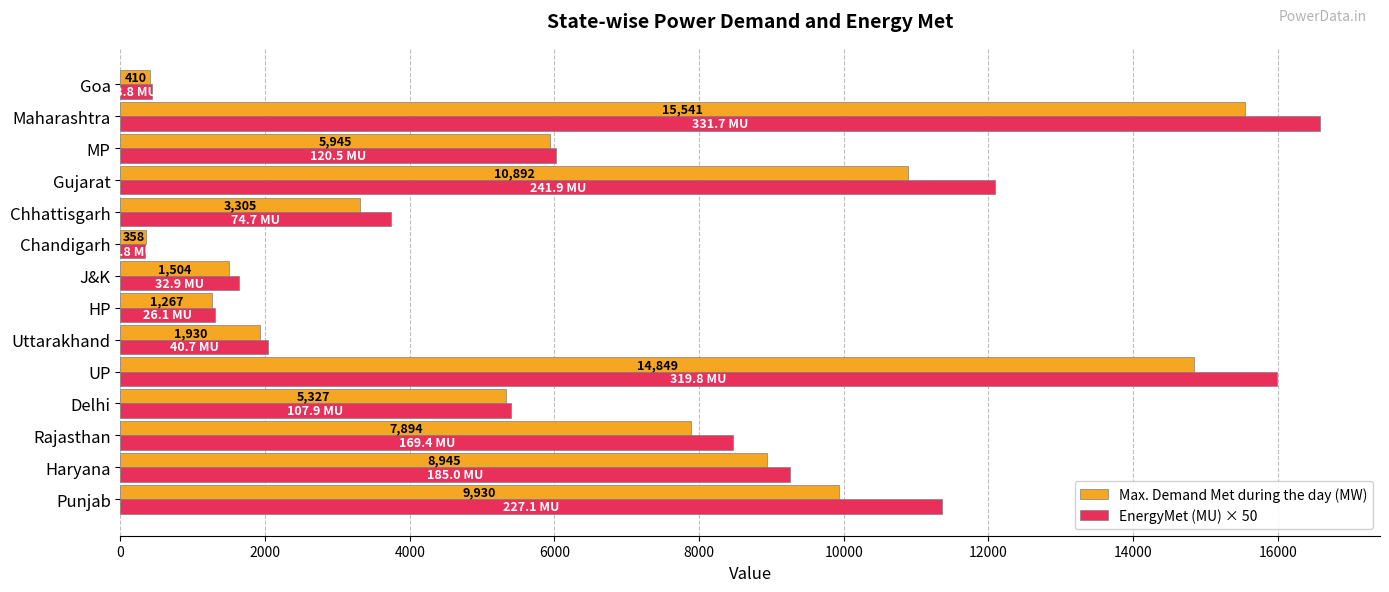

How many values in the EnergyMet (MU) × 50 series are below 6025?

7